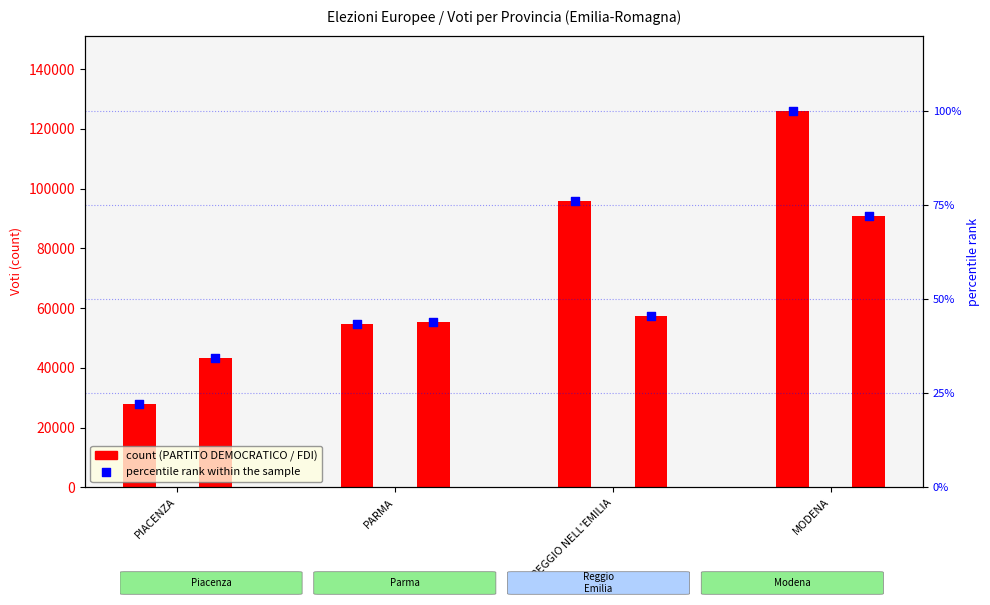

Which series contains the highest Y value?

PARTITO DEMOCRATICO